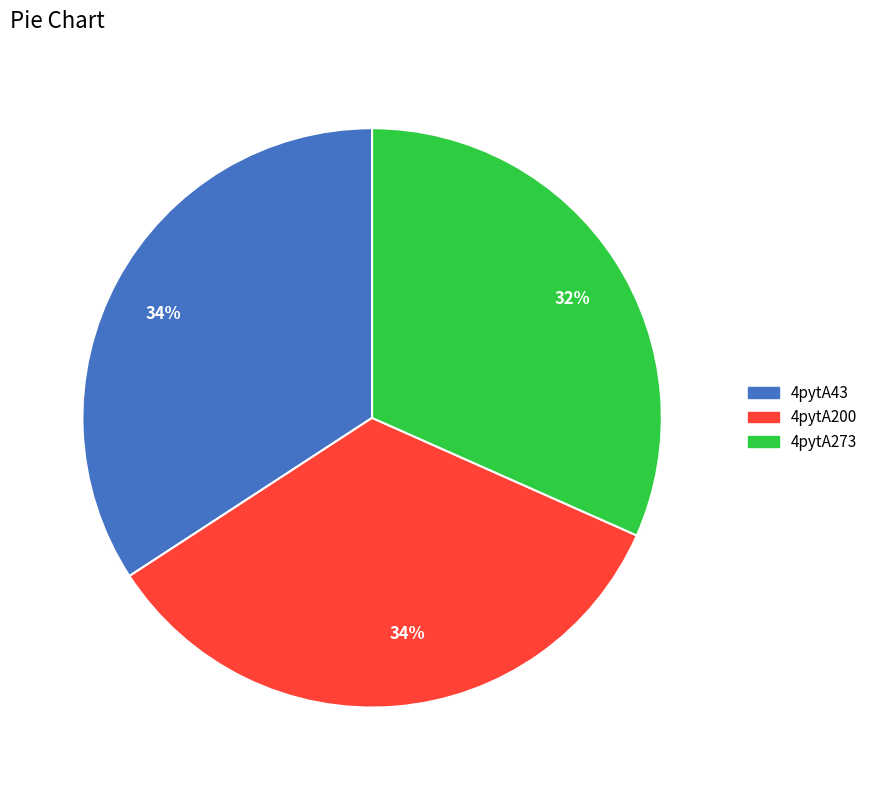

How many segments does this pie chart have?

3